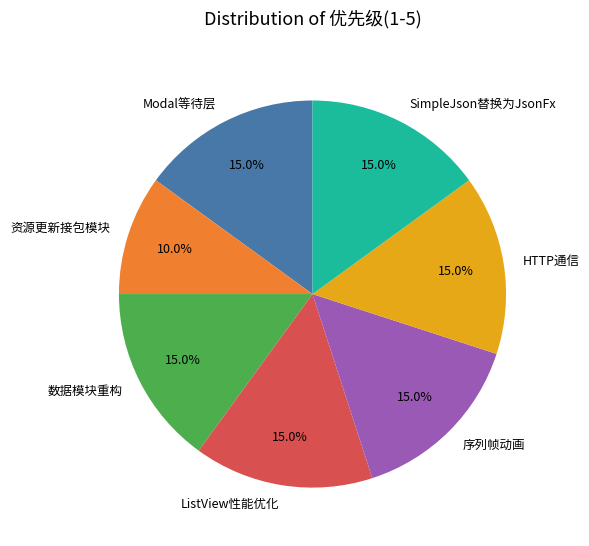

Is there a majority slice in this chart?

No